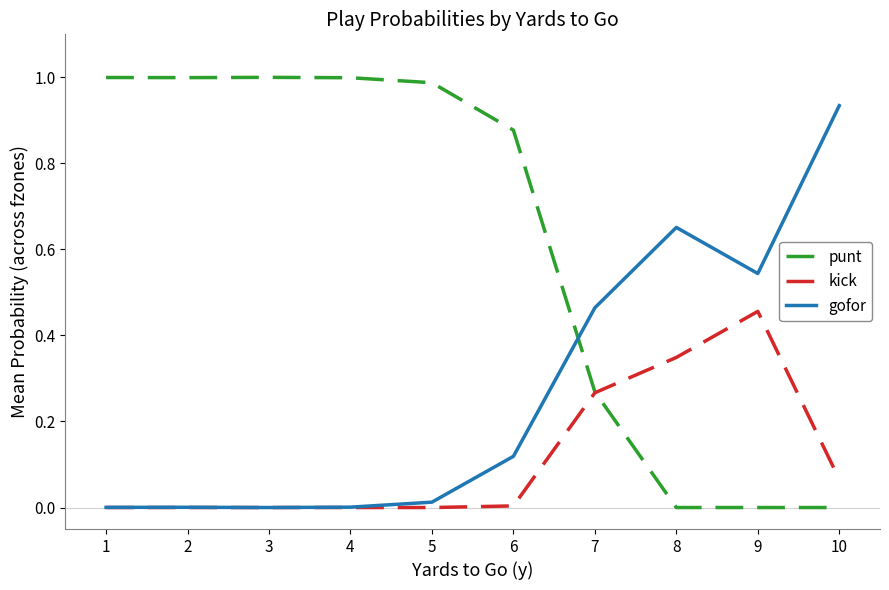

Rank the series by their average value, from highest to lowest.

punt, gofor, kick